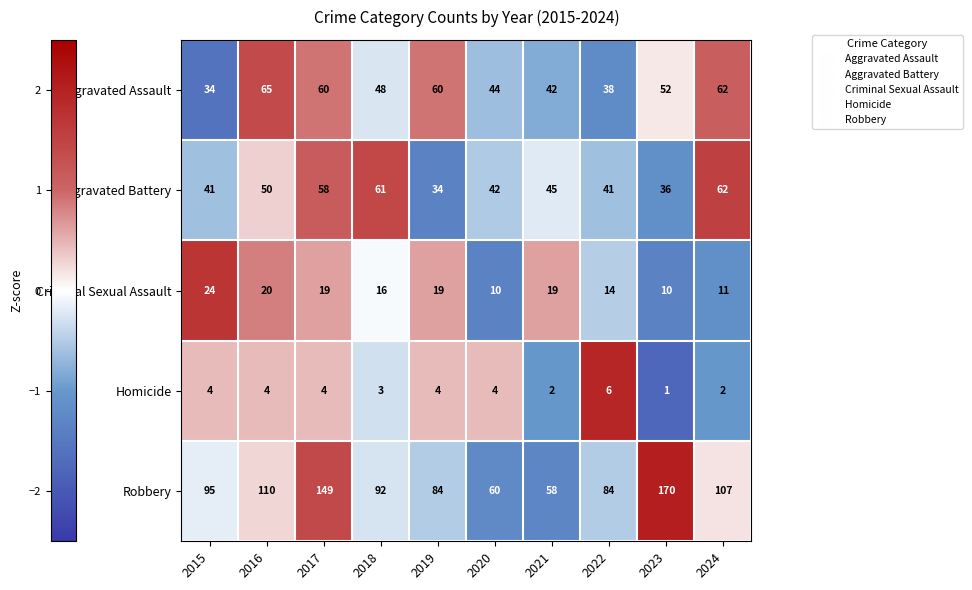

What is the average value of the Homicide series?

3